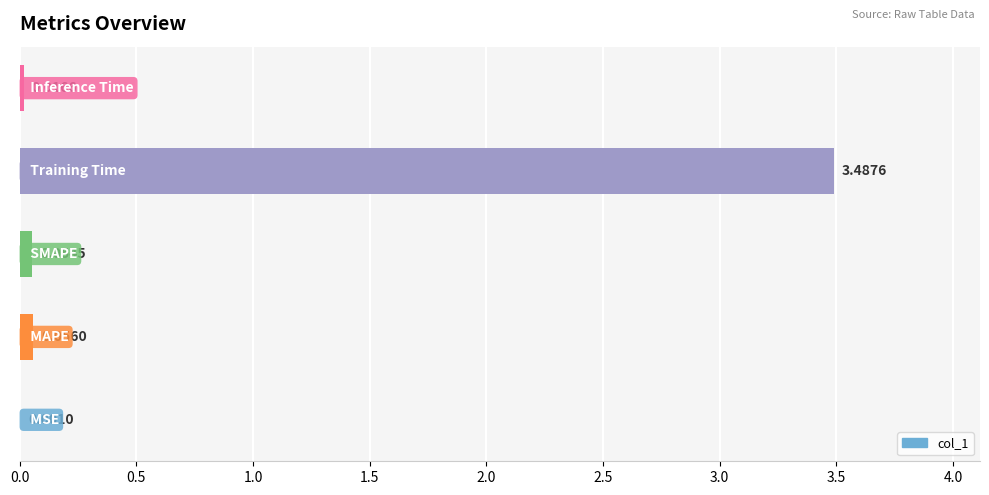

Are the bars grouped side by side (vs. stacked)?

No